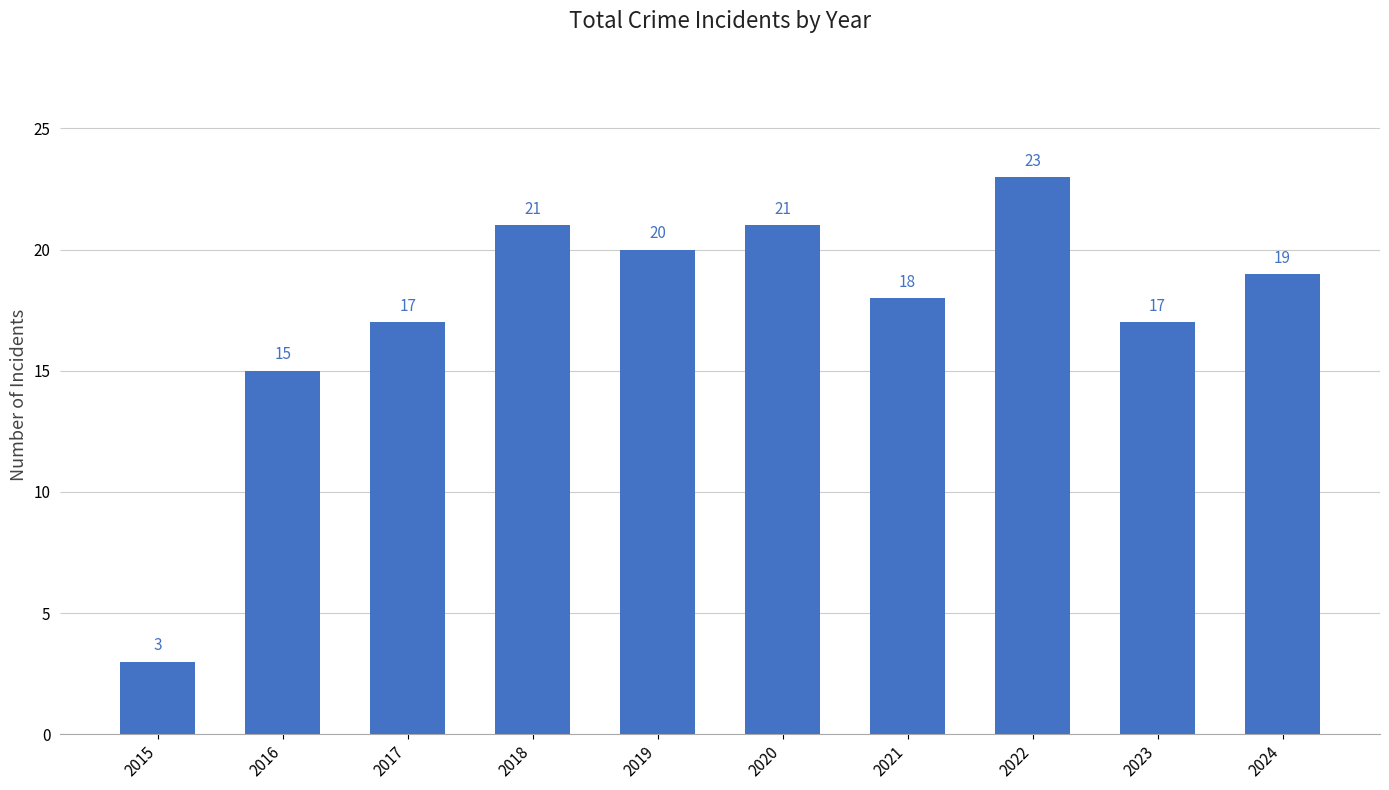

Between 2021 and 2017, which is larger?

2021